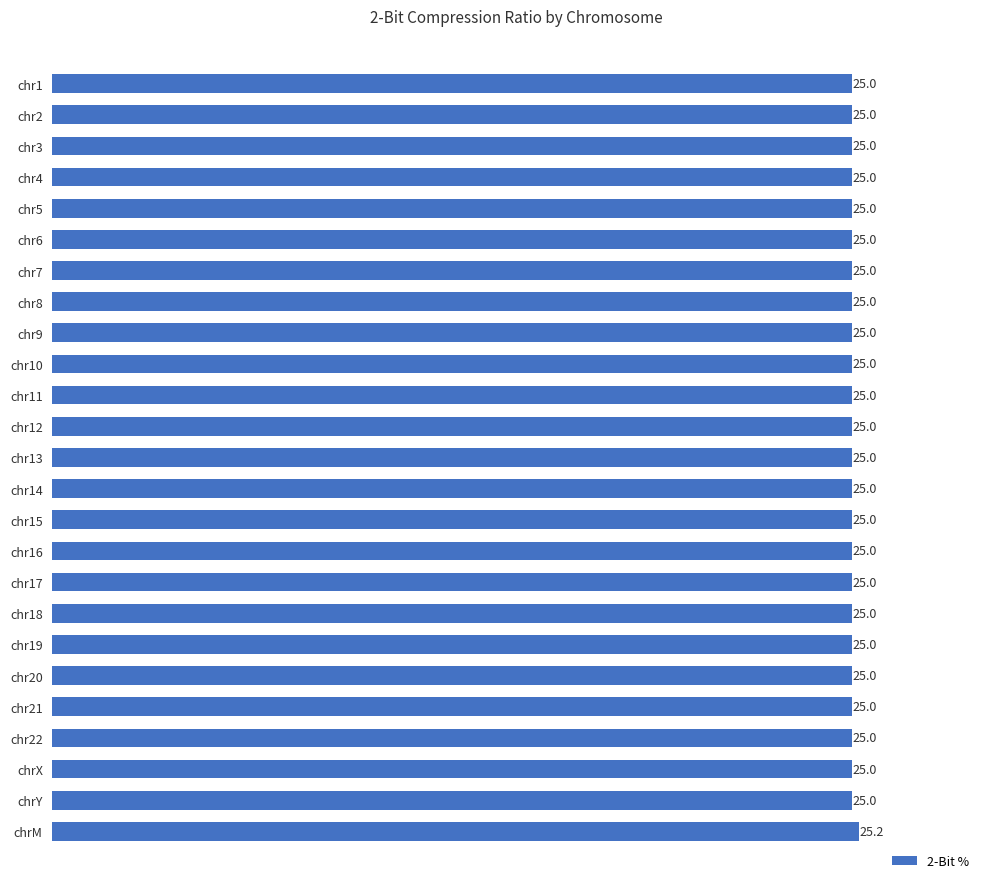

Approximately how many times larger is the value at chrY compared to chr5?

1.0